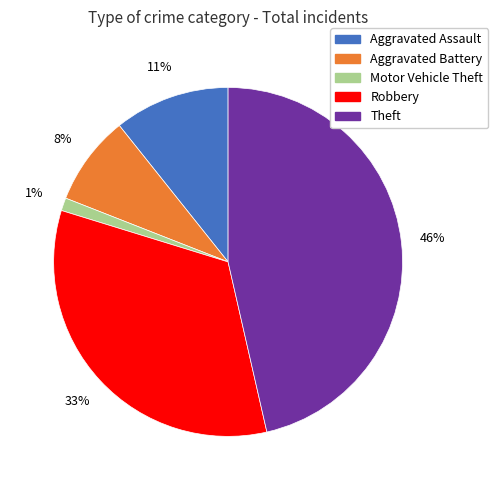

To the nearest percent, what is the difference between the largest and smallest slice percentages?

45%